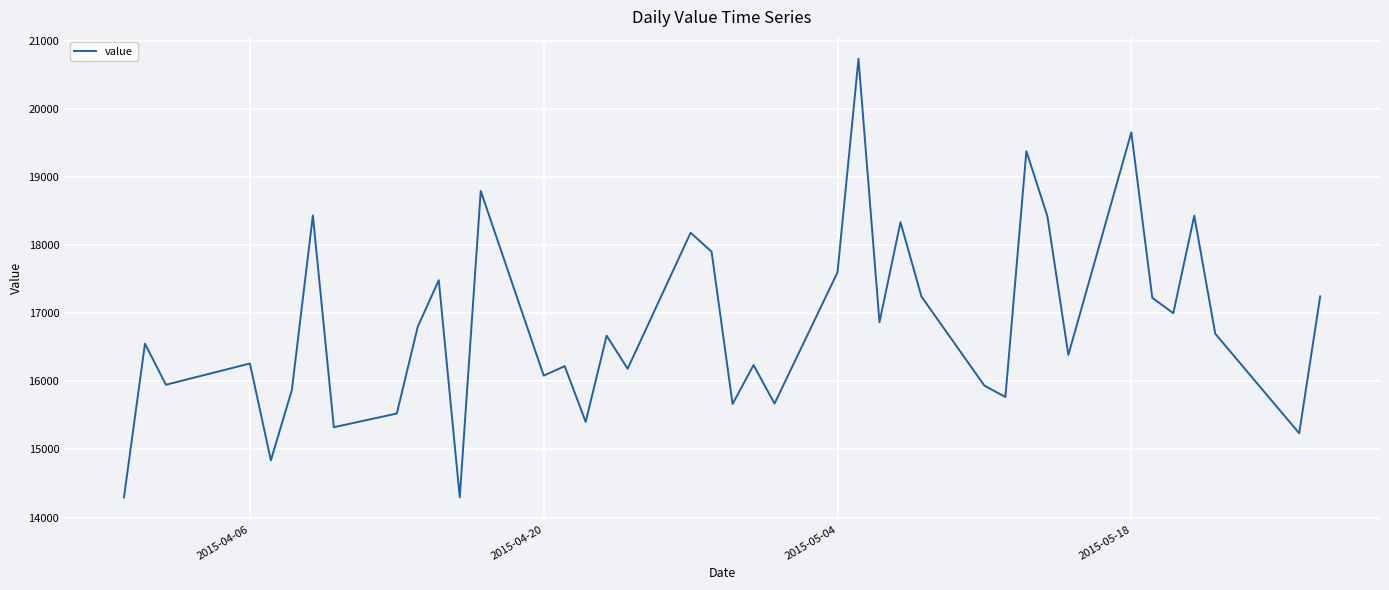

What is the sum of all values?

672931